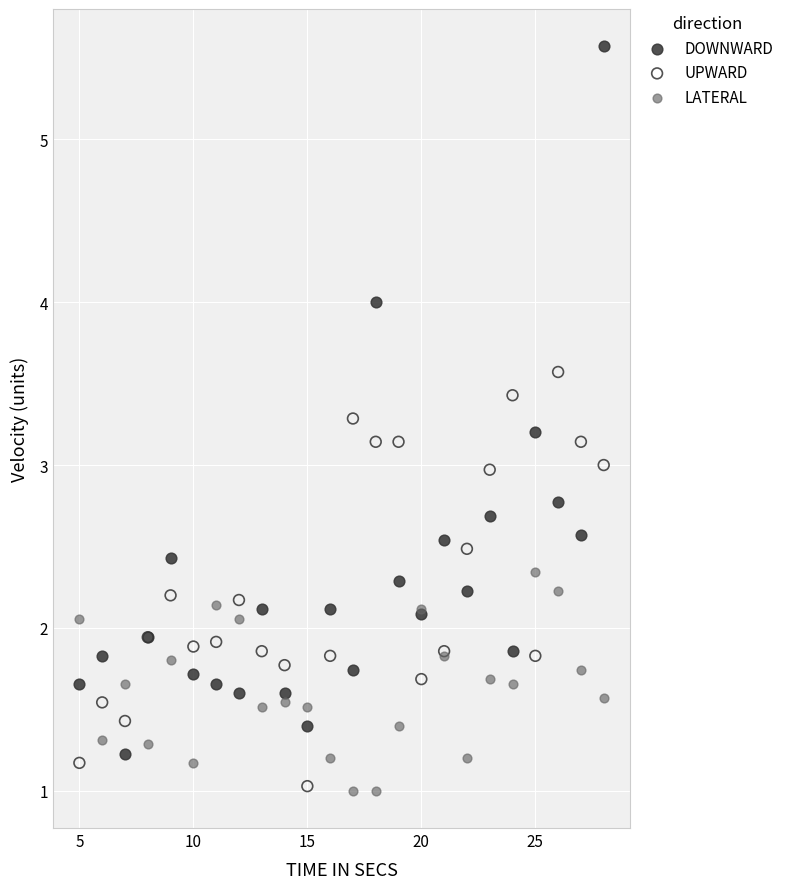

Which series has the largest Y range (max minus min)?

DOWNWARD